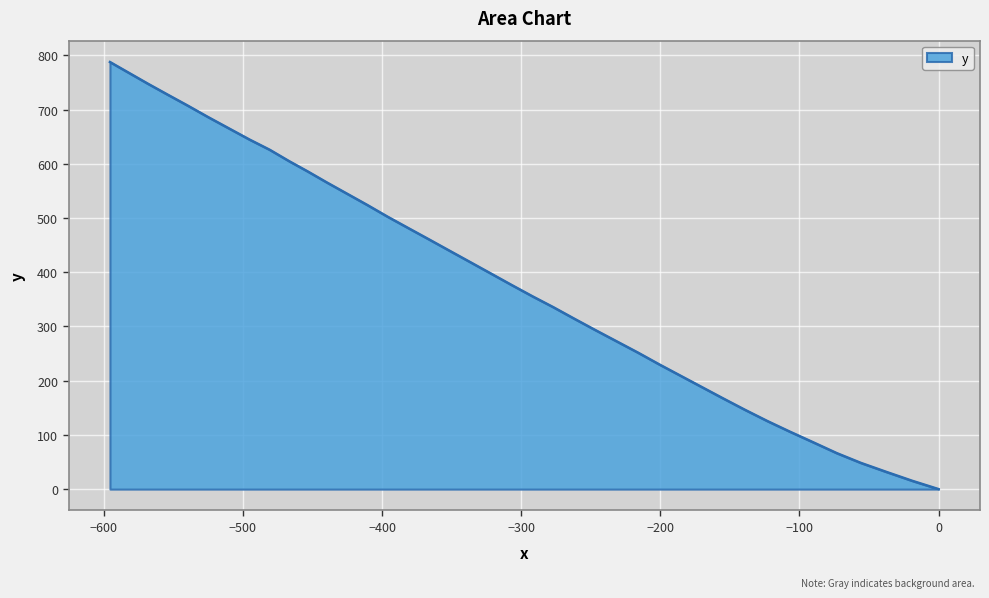

How many values are above zero?

39